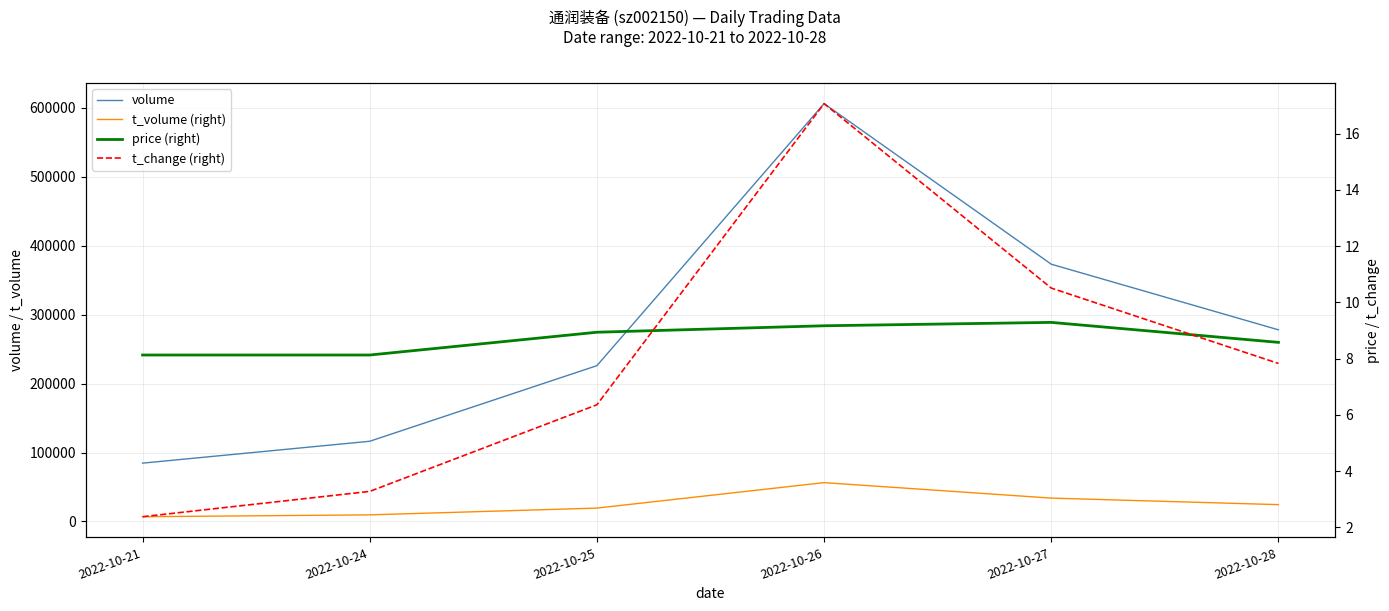

What is the sum of the t_change (right) values at 2022-10-28 and 2022-10-25?

14.2